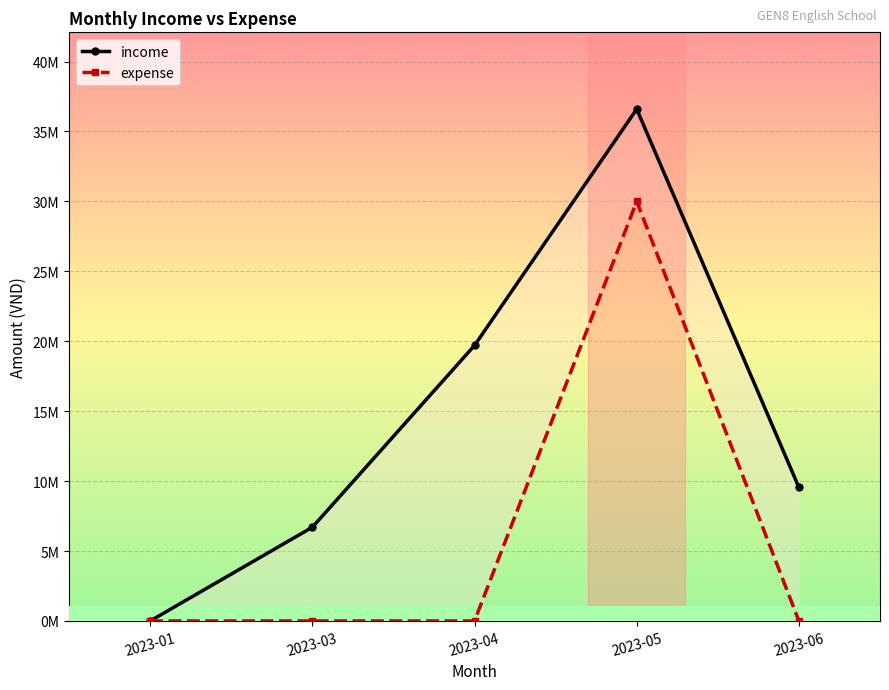

What is the sum of all expense values?

30000000